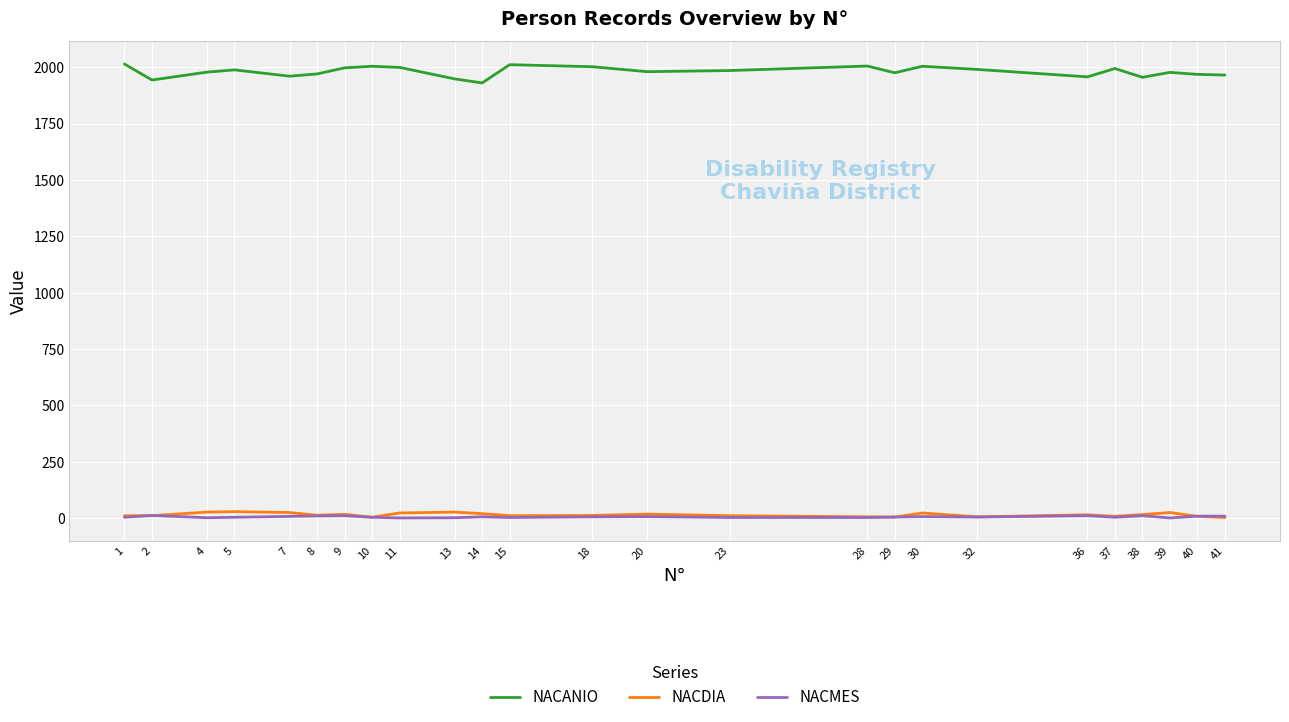

True or false: NACDIA and NACANIO intersect in this chart.

False